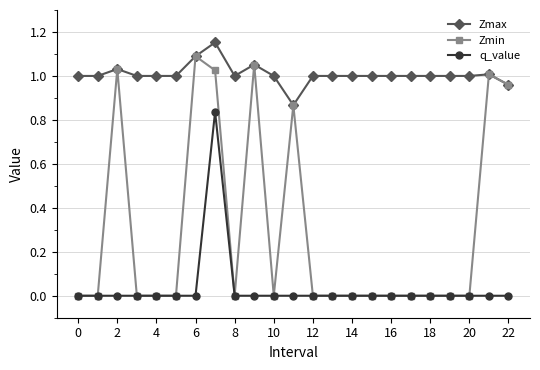

Which series has the largest range (max minus min)?

Zmin